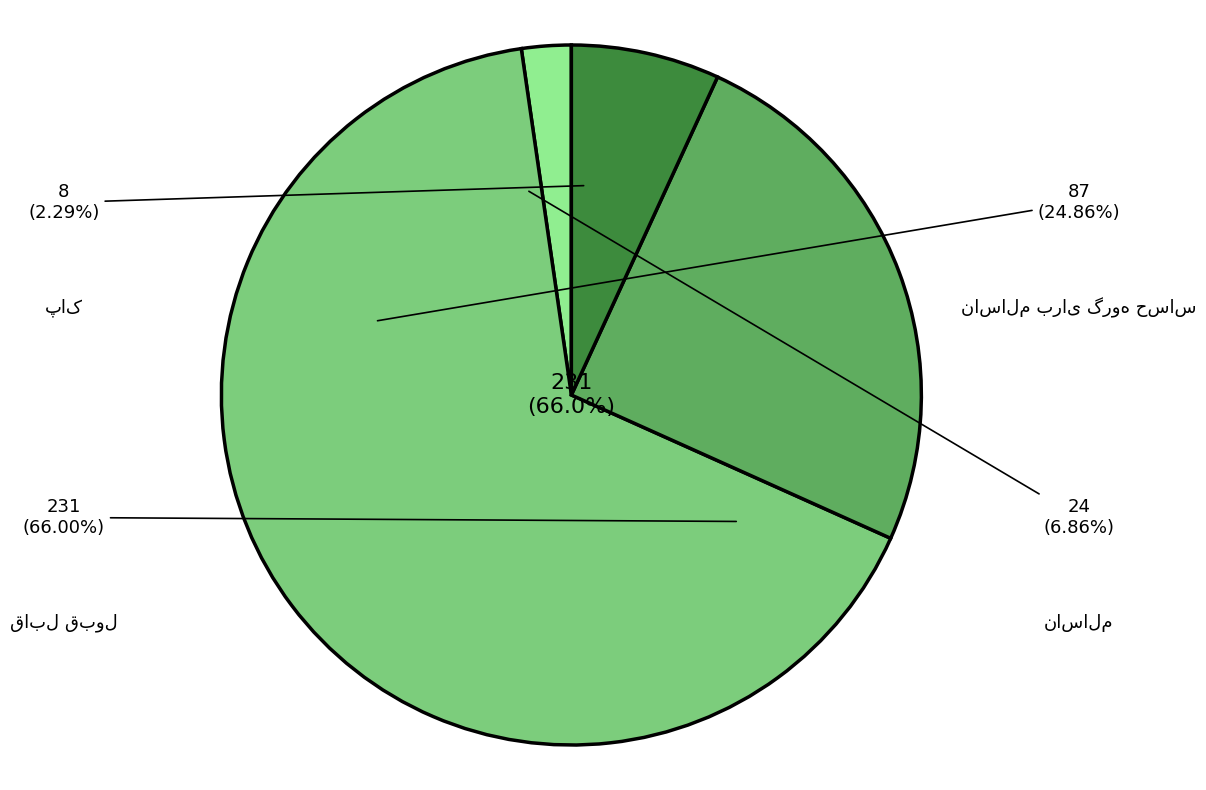

To the nearest percent, what is the combined percentage of ناسالم and ناسالم برای گروه حساس?

32%